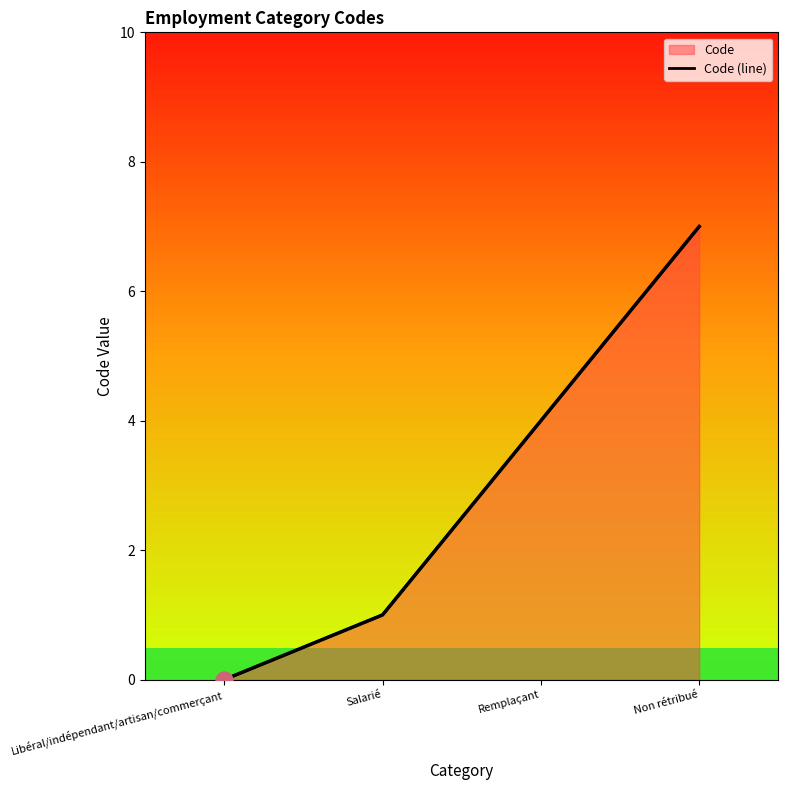

Between Remplaçant and Libéral/indépendant/artisan/commerçant, which is larger?

Remplaçant